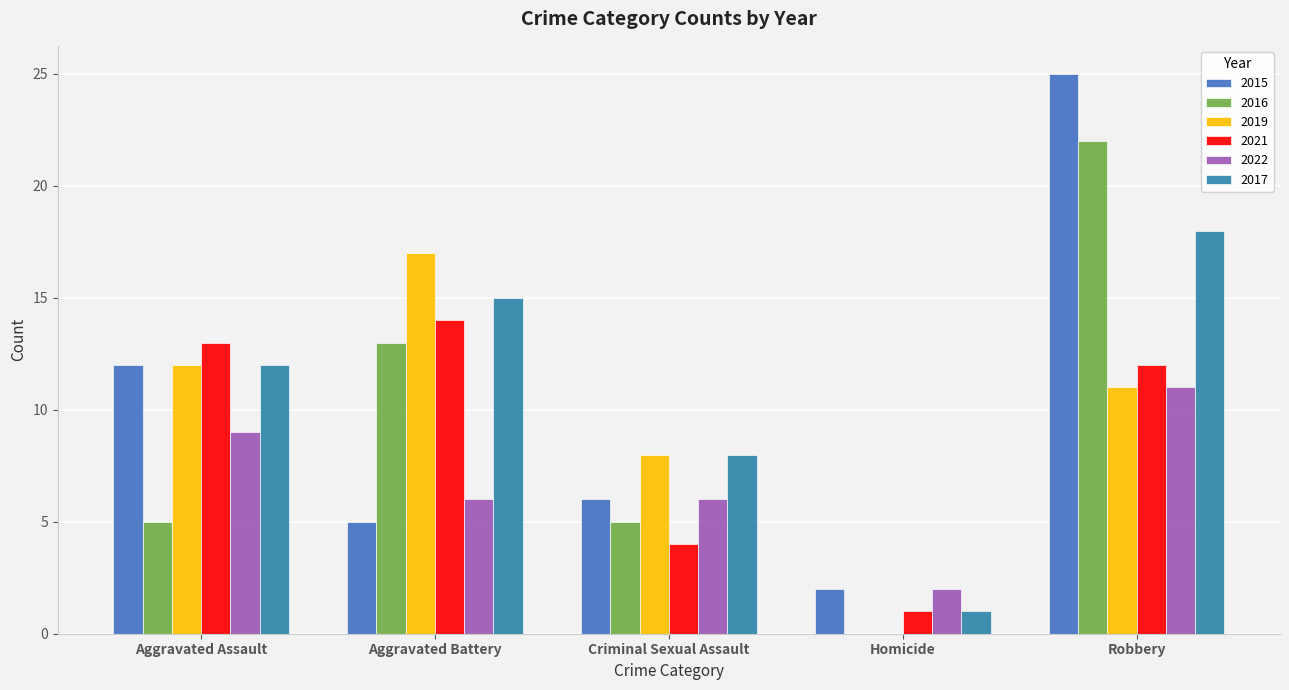

What is the highest value of the 2015 series?

25